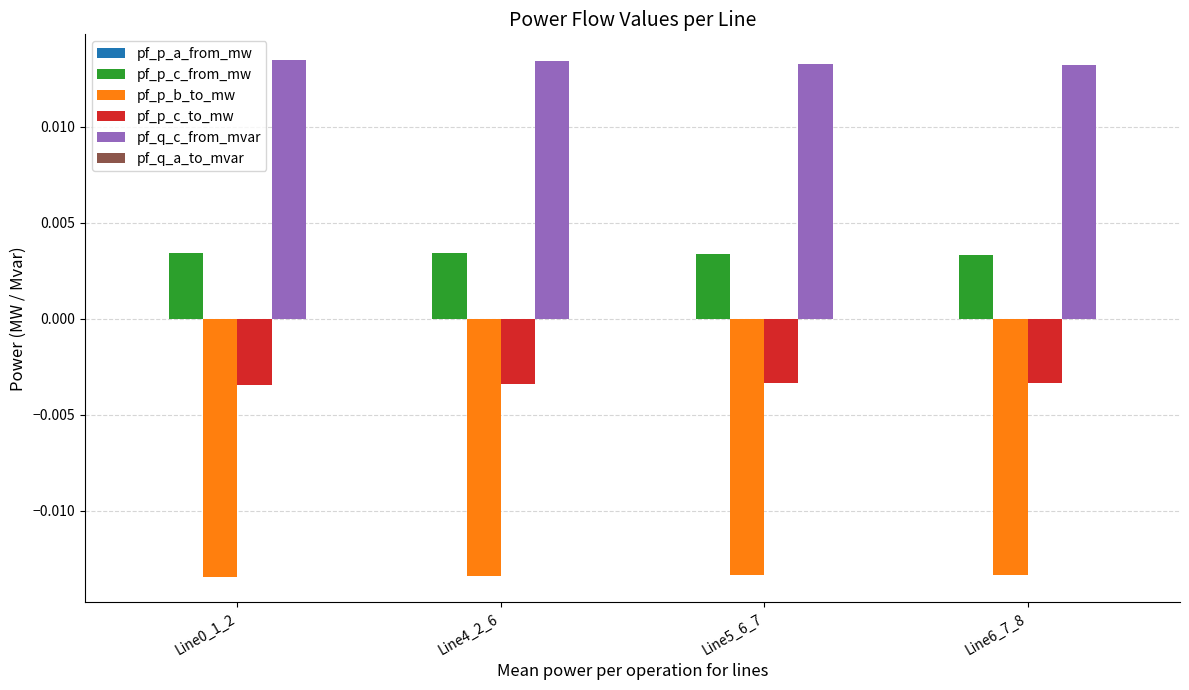

The value of pf_p_b_to_mw at Line5_6_7 is -0.0. True or false?

True